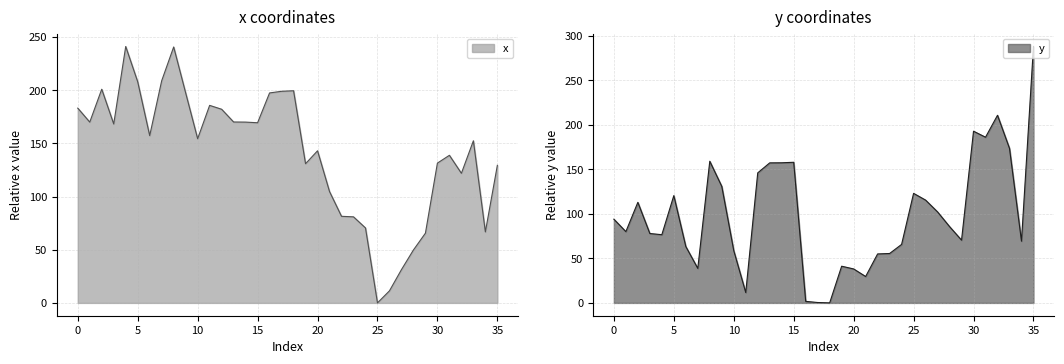

Which category has the lowest value in the y series?

18